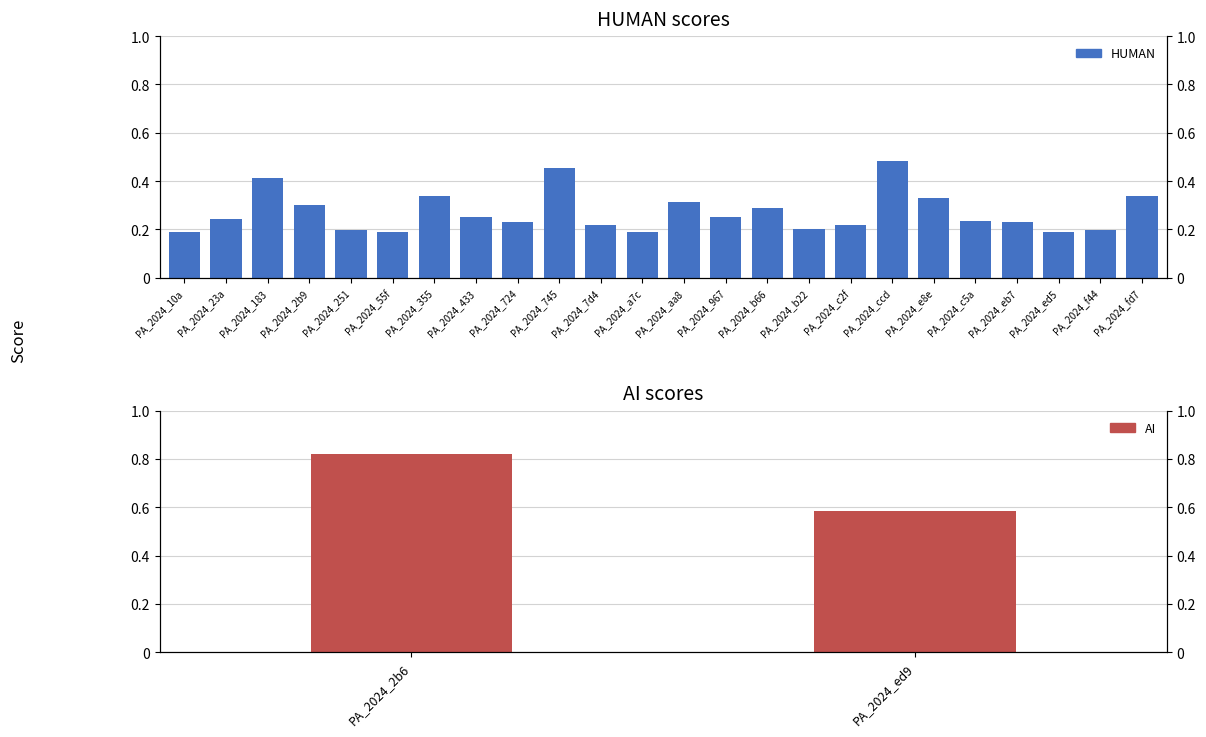

The chart shows a value of 0.2 at PA_2024_c2f. True or false?

True